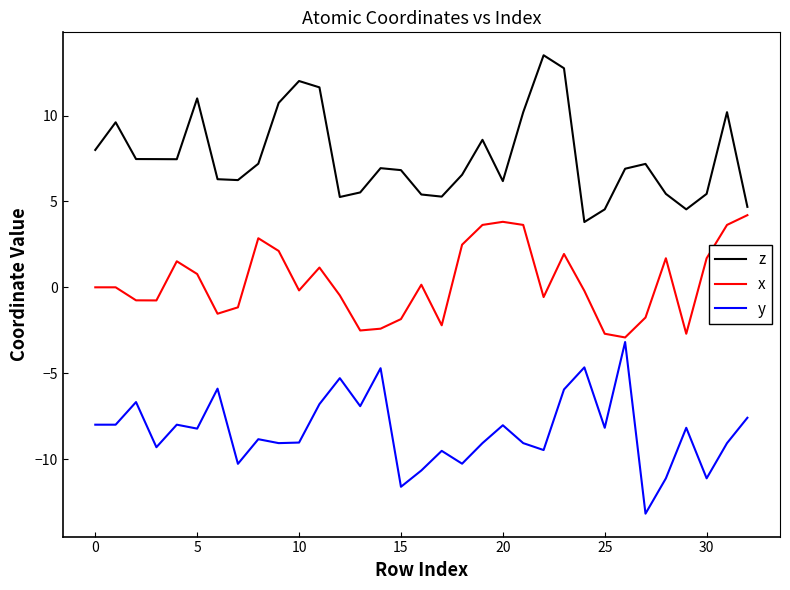

Which series has the largest total across all categories?

z